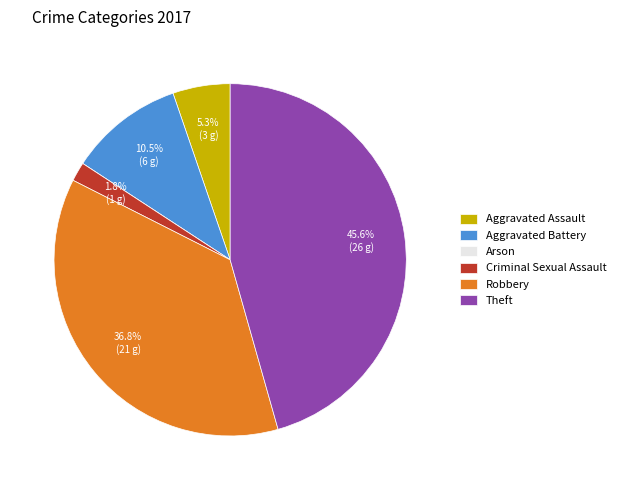

How much of the chart is everything except Aggravated Assault?

94.7%